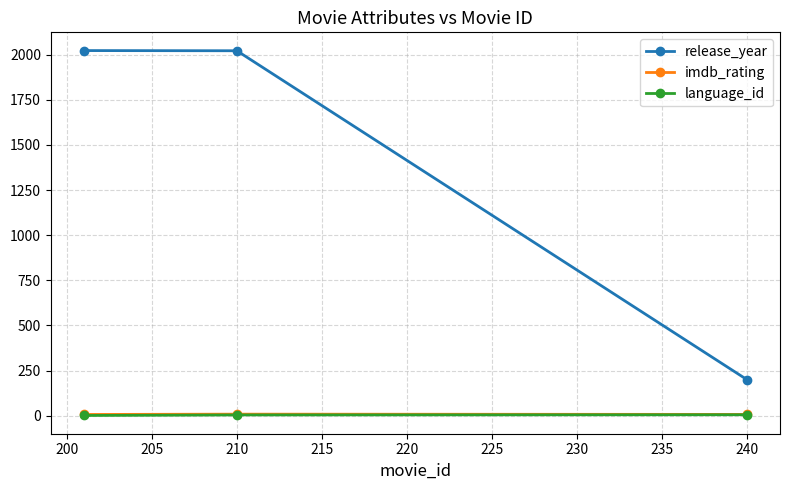

How many data points does each series have?

3